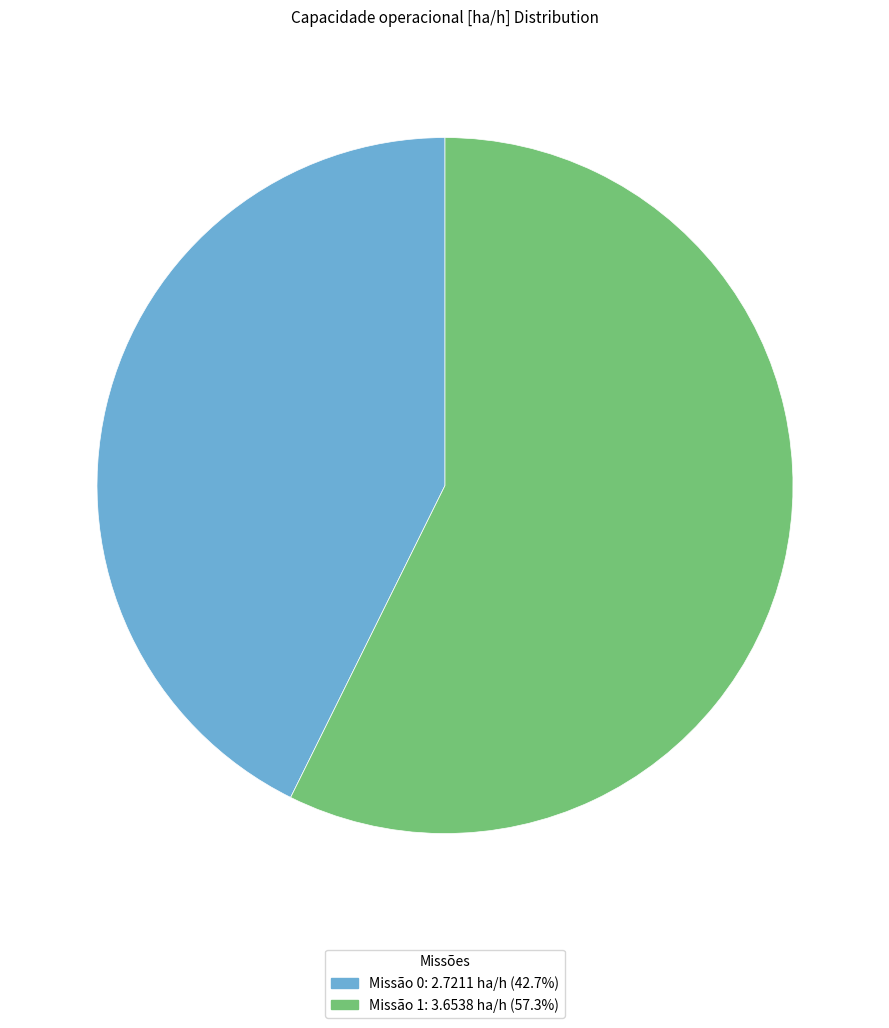

Is there any slice that represents more than half of the pie?

Yes